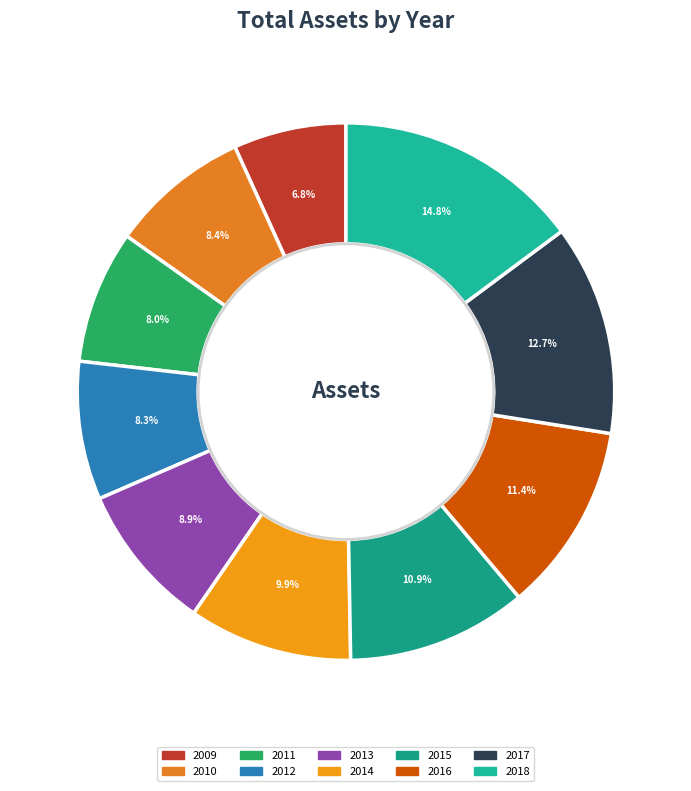

Is there a majority slice in this chart?

No